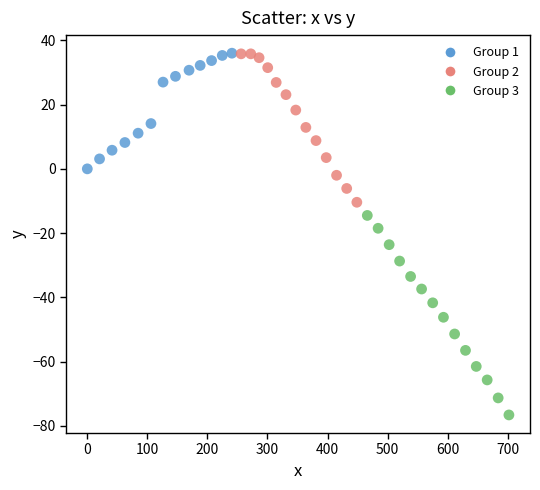

What Y value in the scatter plot is closest to -20?

-18.5